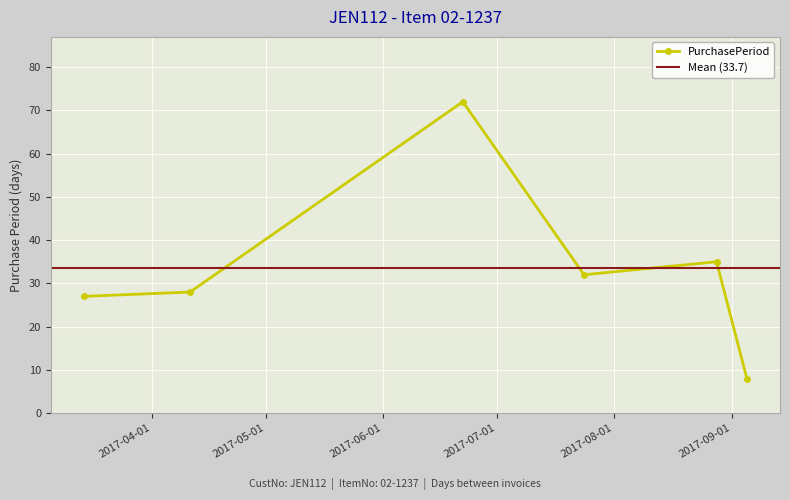

True or false: the data has more than 0 interior local peaks.

True